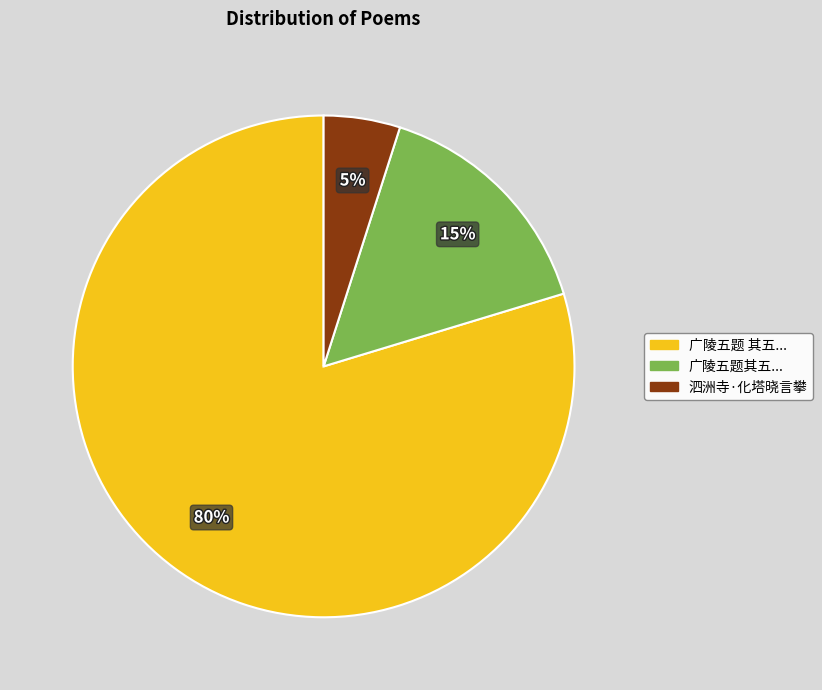

To the nearest percent, what is the average slice percentage?

33%